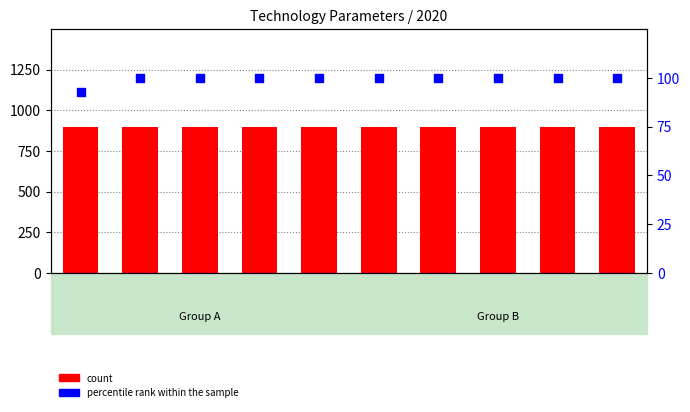

Which series reaches the maximum Y coordinate?

count